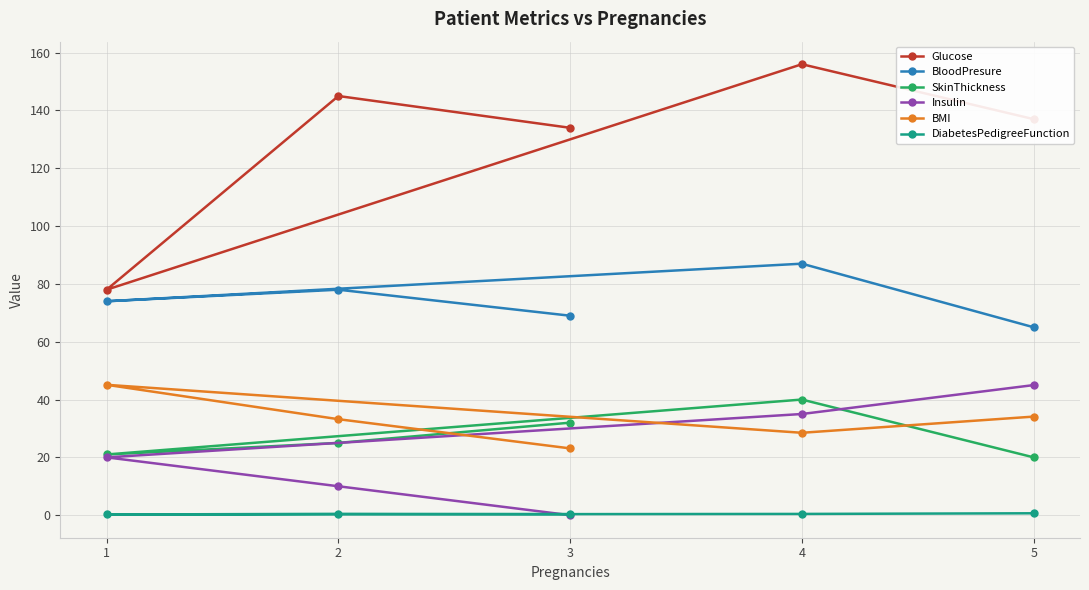

What is the highest value of the Insulin series?

45.0